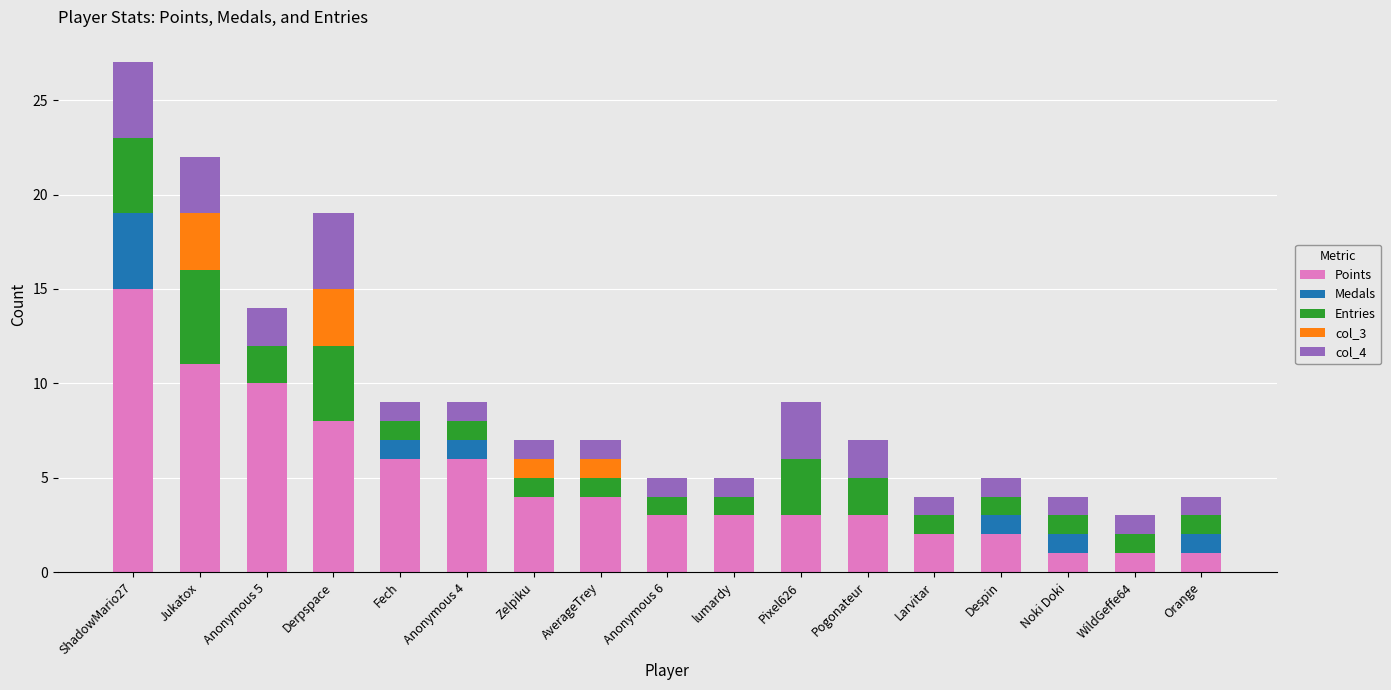

What is the sum of the Points values at Noki Doki and Despin?

3